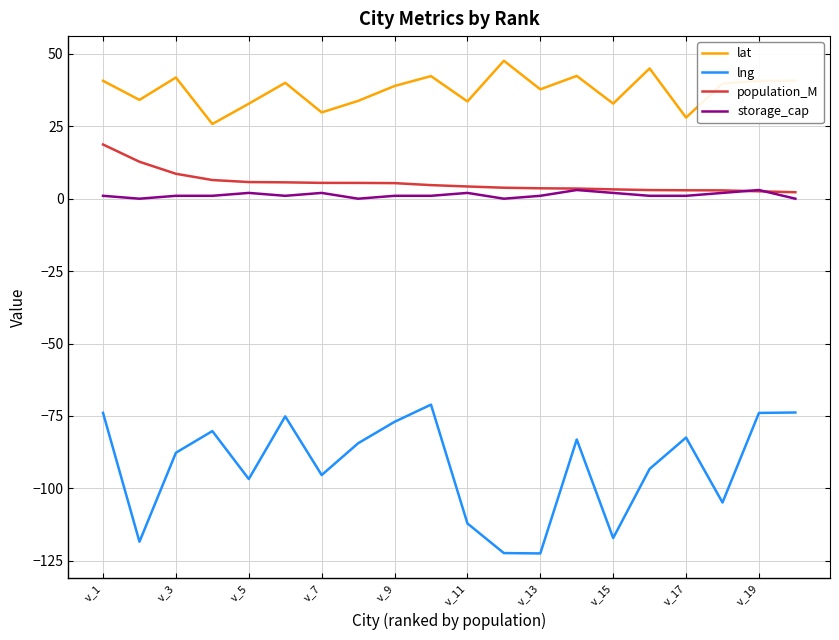

What is the lowest value of the lat series?

25.8